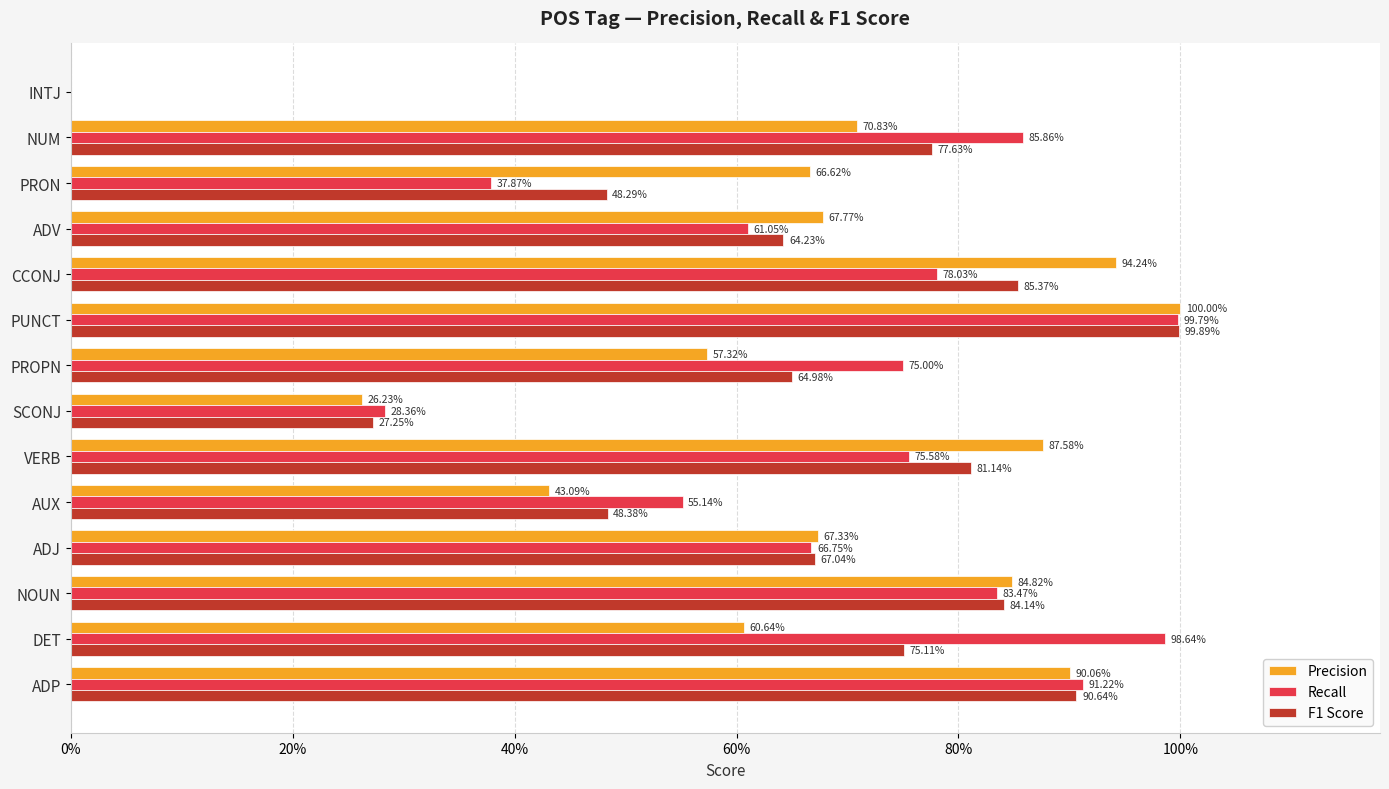

What are all the series names shown in the legend?

Precision, Recall, F1 Score